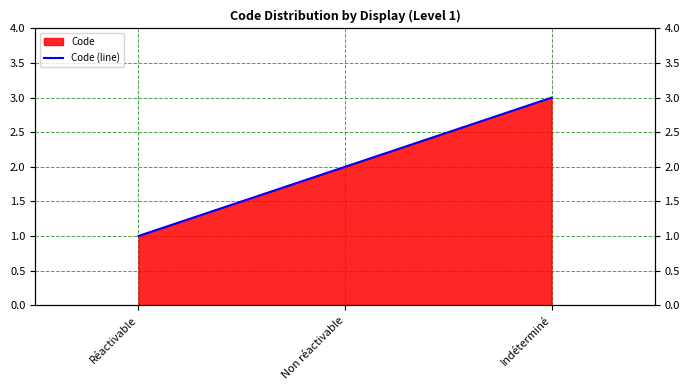

What is the difference between the values at Réactivable and Non réactivable?

1